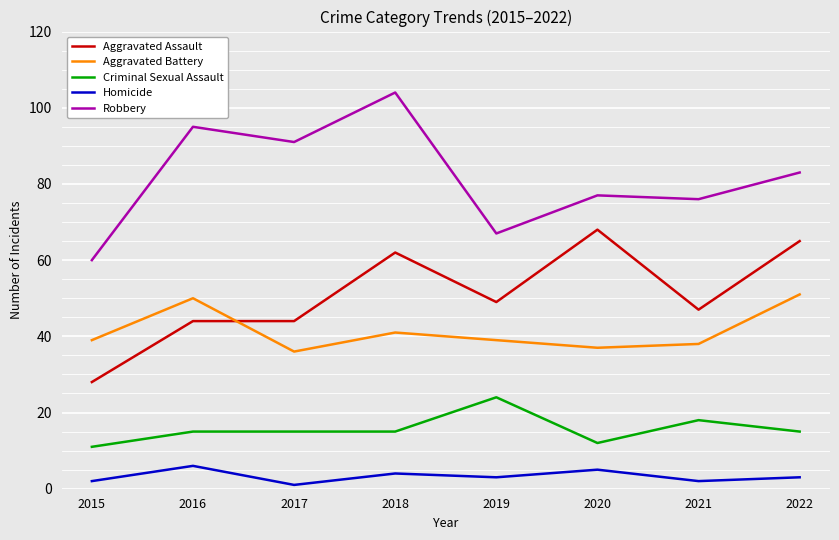

At which label does Robbery reach its minimum?

2015